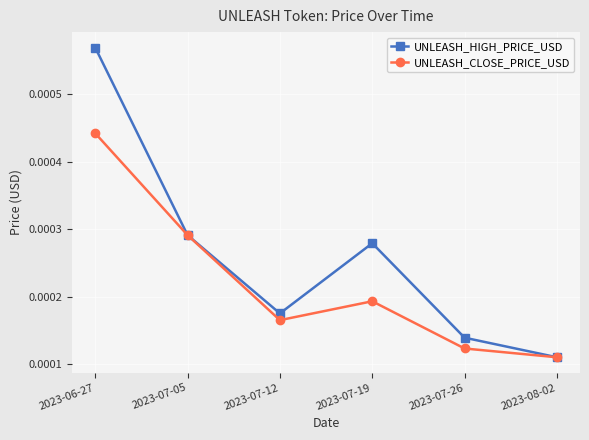

Which series has the largest total across all categories?

UNLEASH_HIGH_PRICE_USD